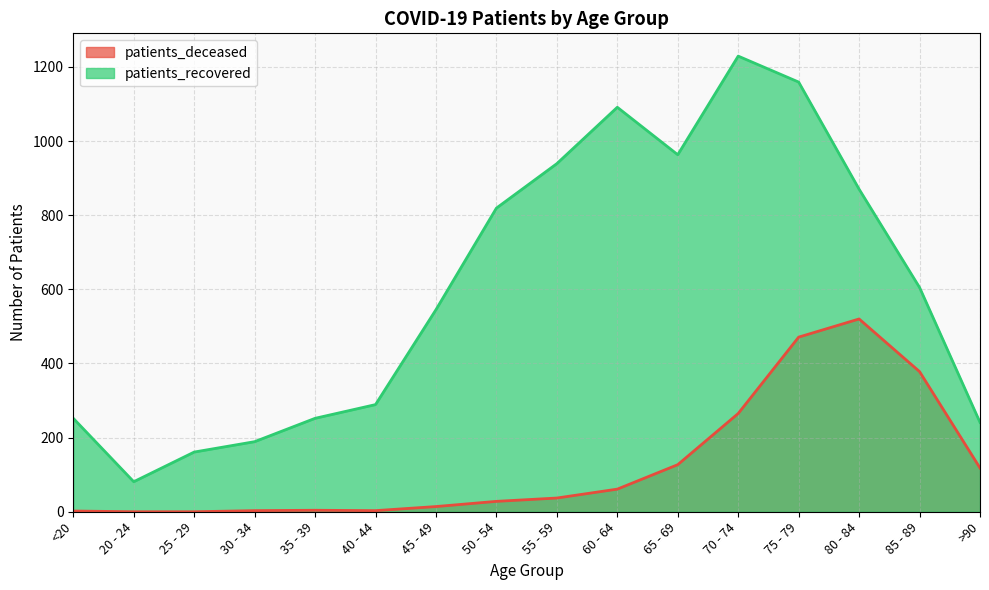

Reading left to right, transcribe all the data shown in this chart.

patients_deceased: <20=2	20 - 24=0	25 - 29=0	30 - 34=3	35 - 39=4	40 - 44=3	45 - 49=14	50 - 54=28	55 - 59=37	60 - 64=61	65 - 69=127	70 - 74=265	75 - 79=471	80 - 84=520	85 - 89=378	>90=118
patients_recovered: <20=252	20 - 24=81	25 - 29=161	30 - 34=189	35 - 39=252	40 - 44=289	45 - 49=545	50 - 54=819	55 - 59=939	60 - 64=1091	65 - 69=963	70 - 74=1229	75 - 79=1159	80 - 84=870	85 - 89=605	>90=241